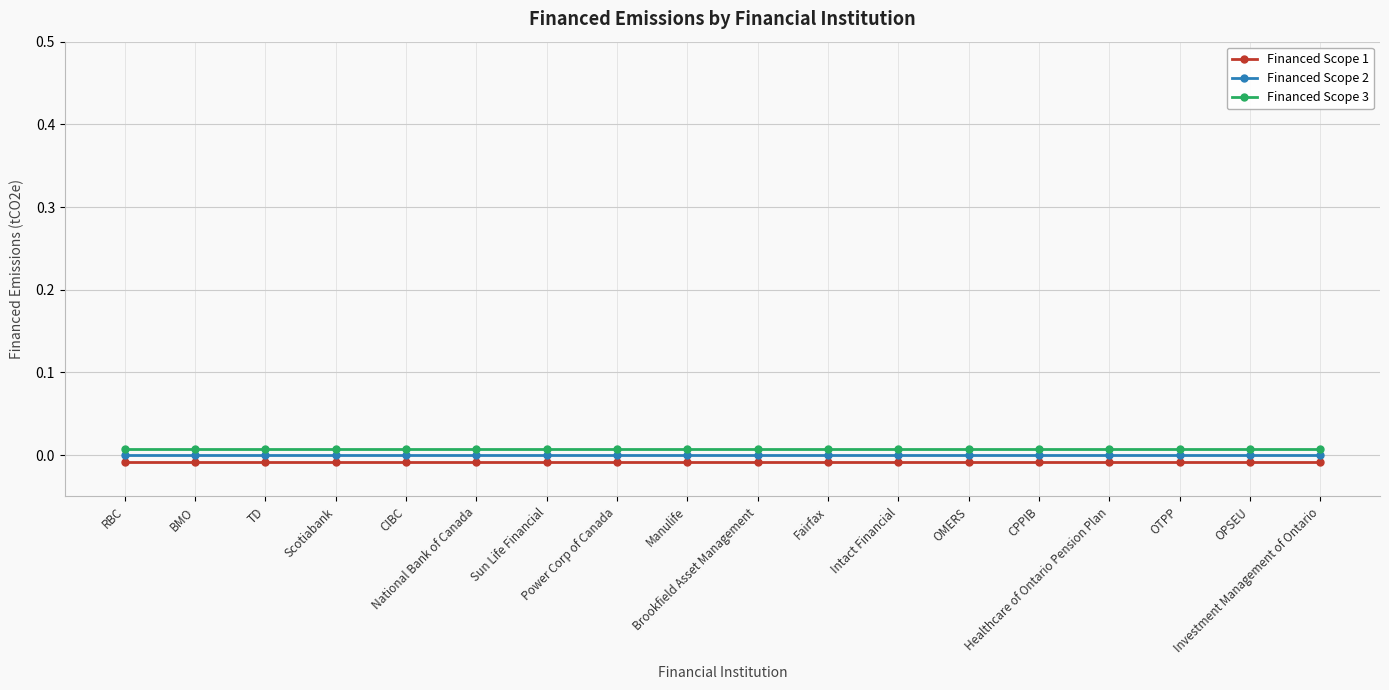

What is the label of the 5th point from the left?

CIBC